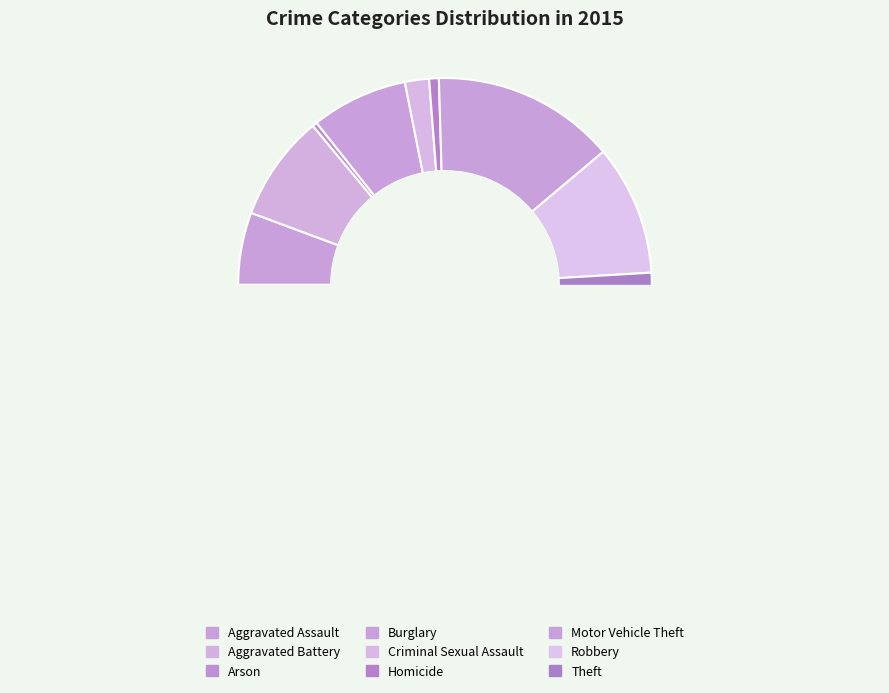

How many slices are in this pie chart?

9